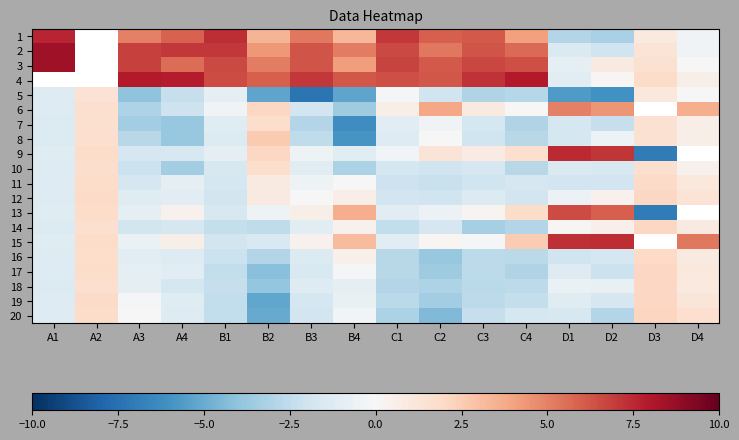

At which label does 19 first exceed -1?

A2